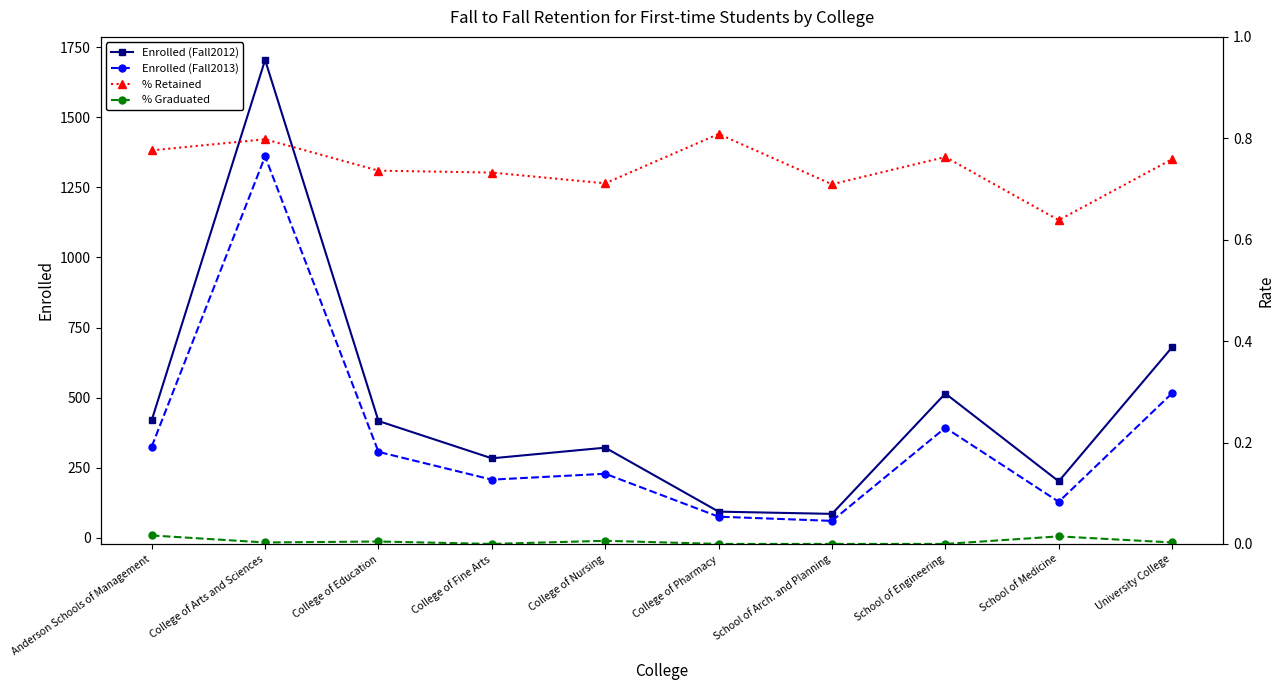

How many interior local peaks does the Enrolled (Fall2013) series have?

3